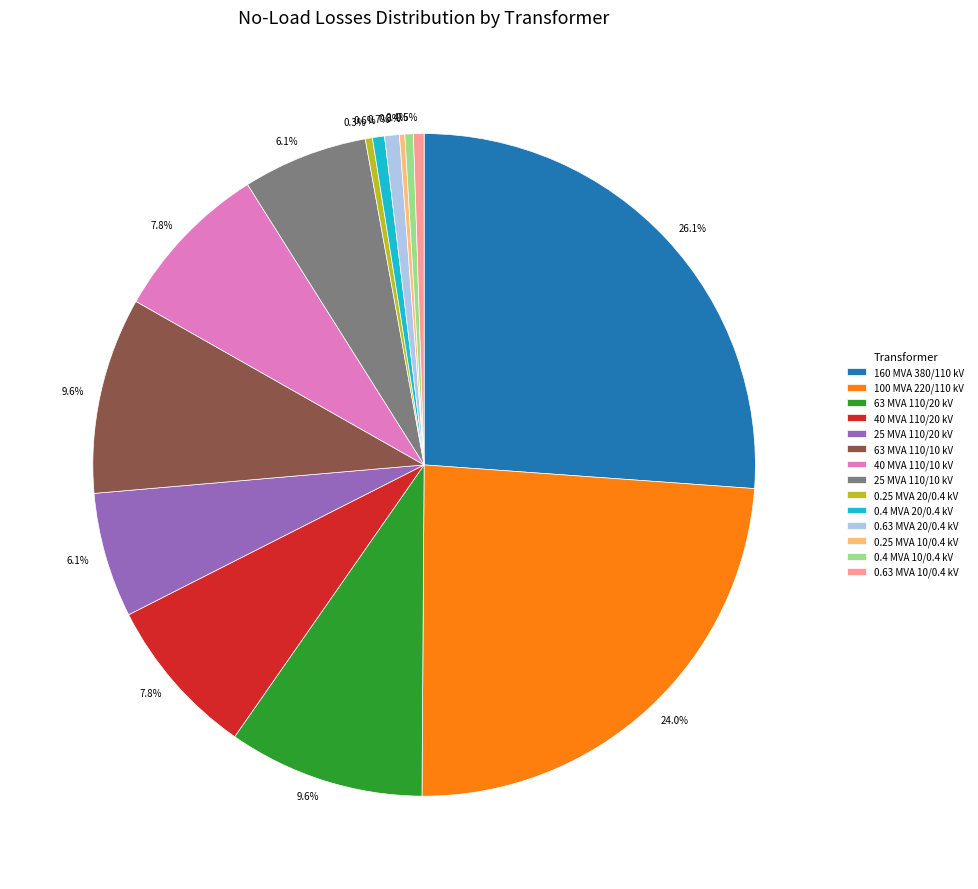

Is there a majority slice in this chart?

No